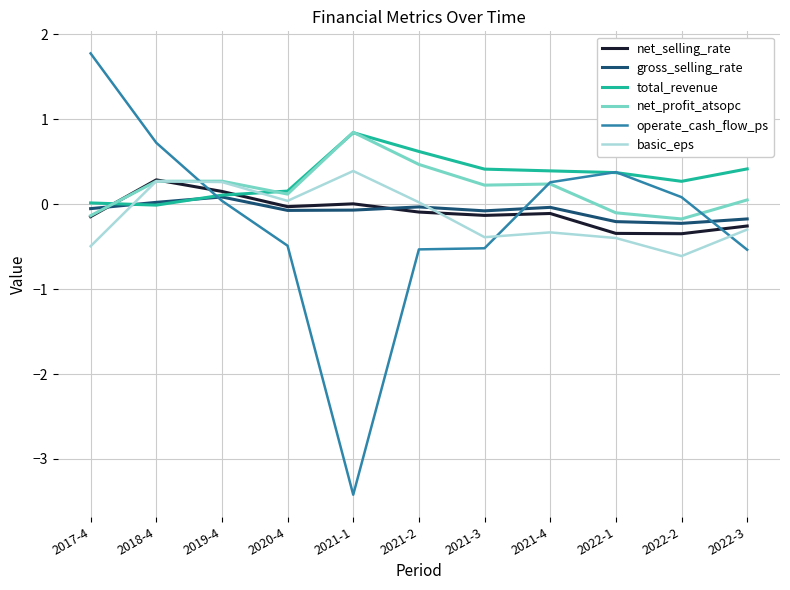

What is the average value of the gross_selling_rate series?

-0.1